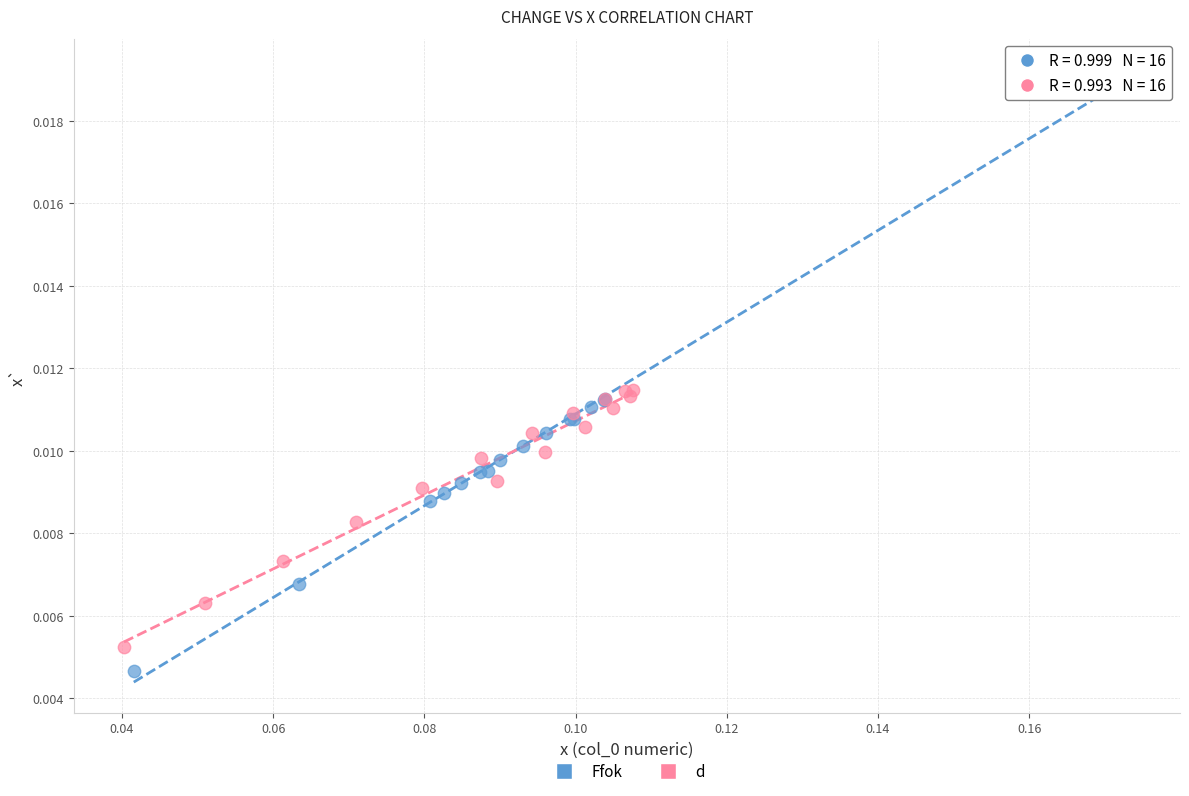

Which series reaches the maximum Y coordinate?

Ffok